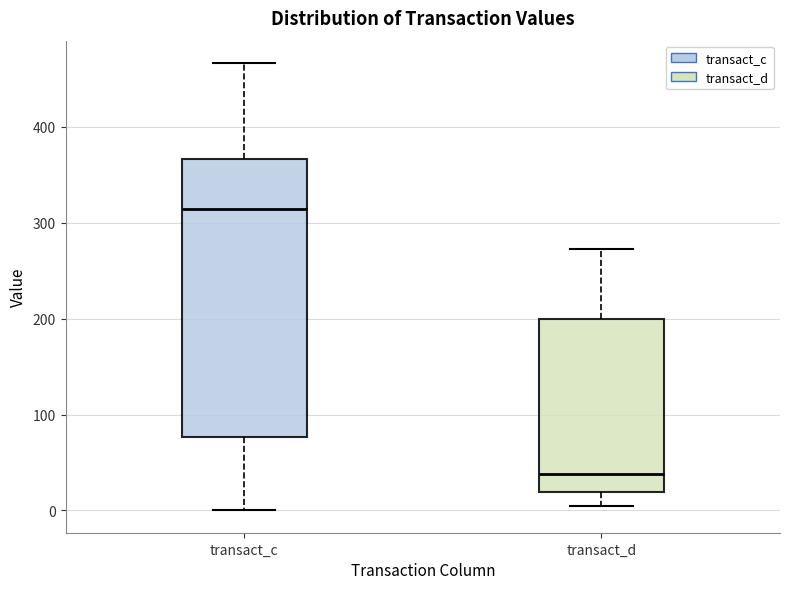

Which box is the tallest, from its lower edge to its upper edge?

transact_c